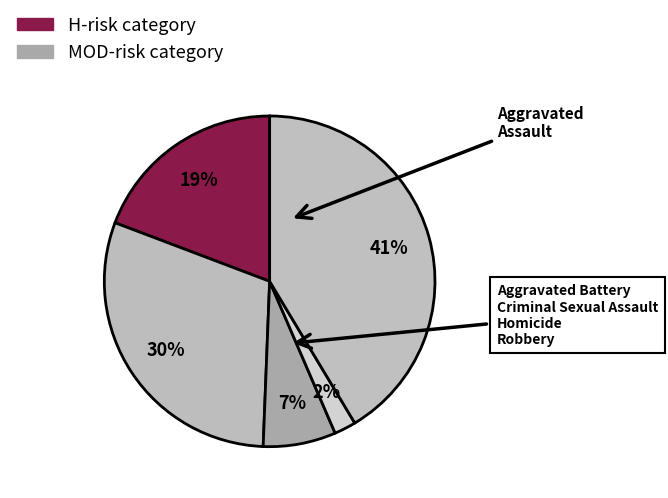

How many slices are in this pie chart?

5